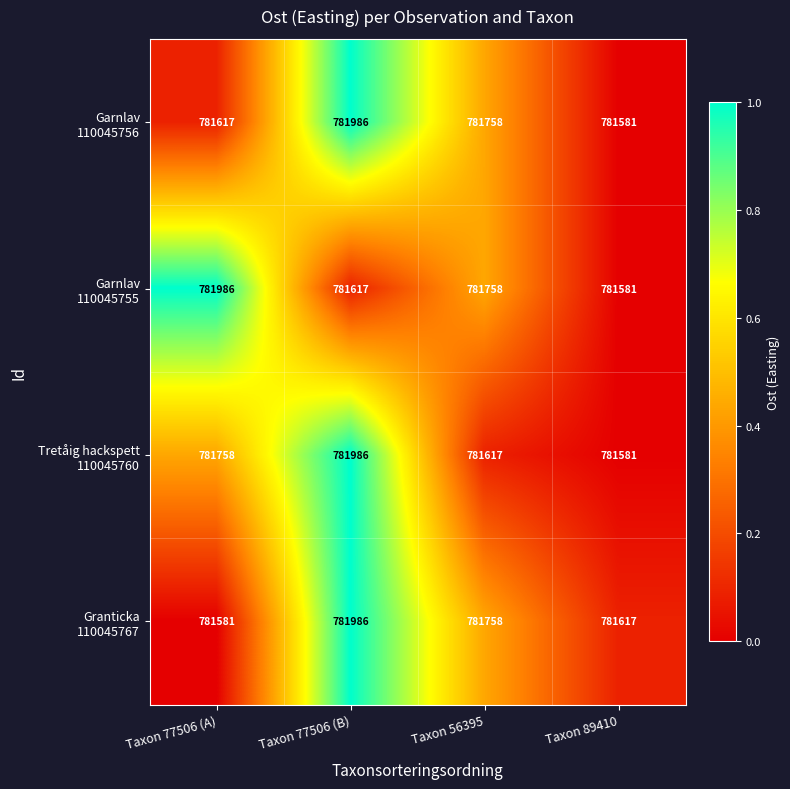

What is the smallest value displayed?

781581